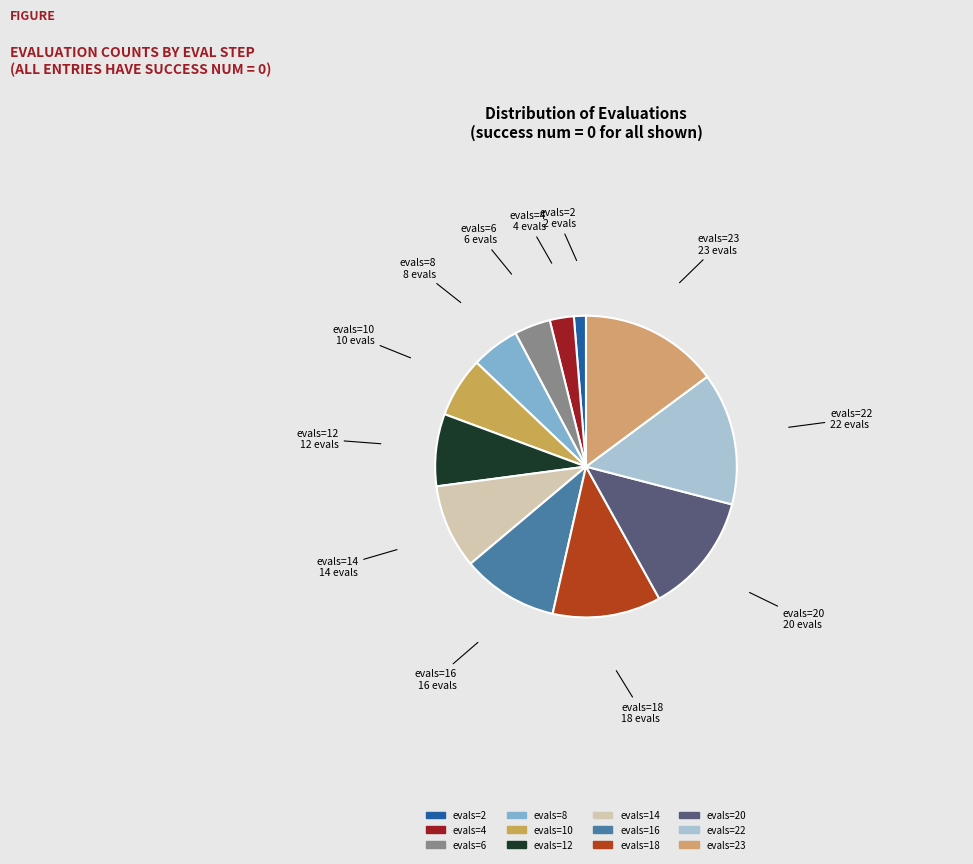

What is the largest slice in the pie chart?

evals=23